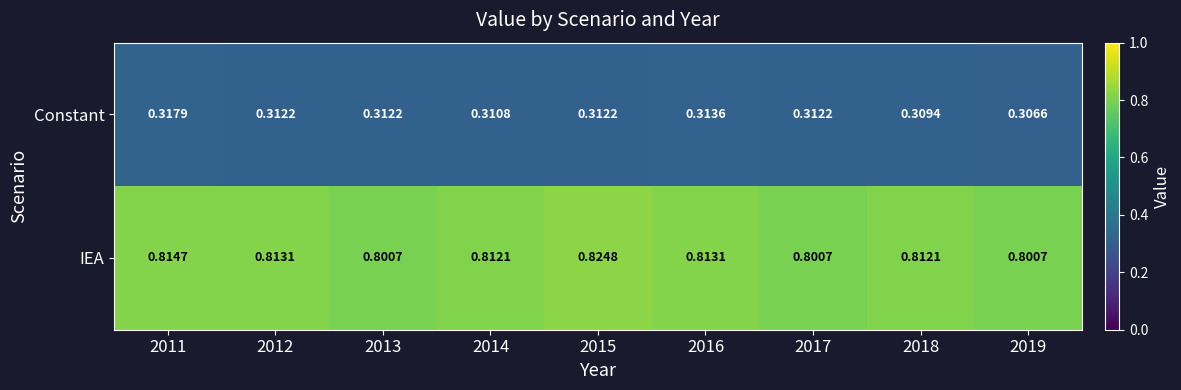

List the series in order of their overall mean, highest first.

IEA, Constant